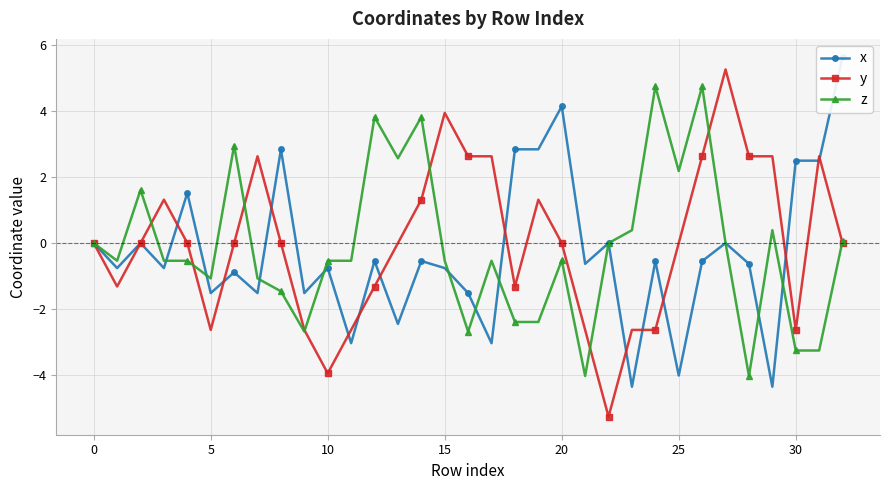

What is the minimum value for z?

-4.0